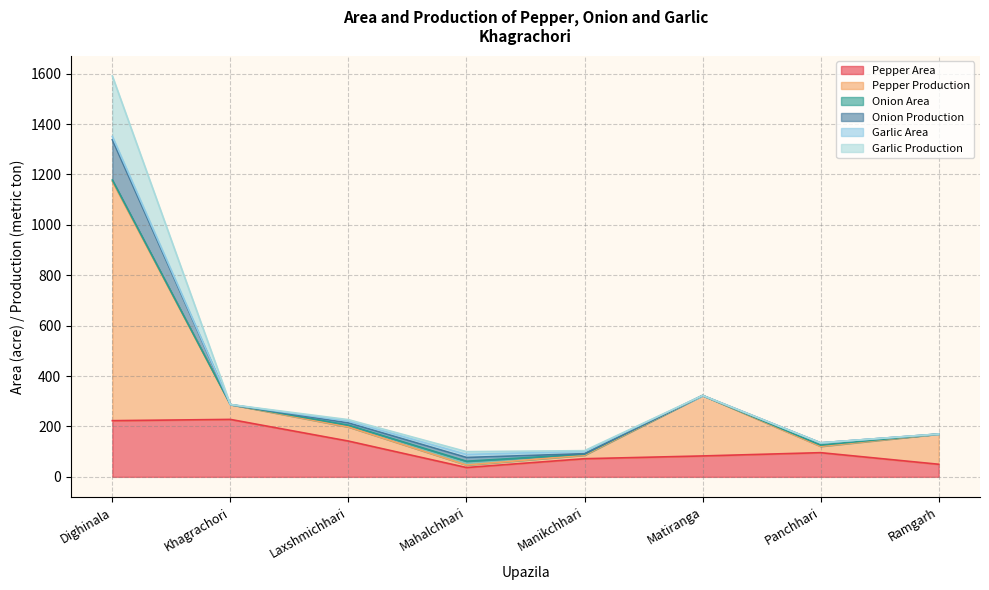

Where is the first local minimum for Garlic Production?

Mahalchhari